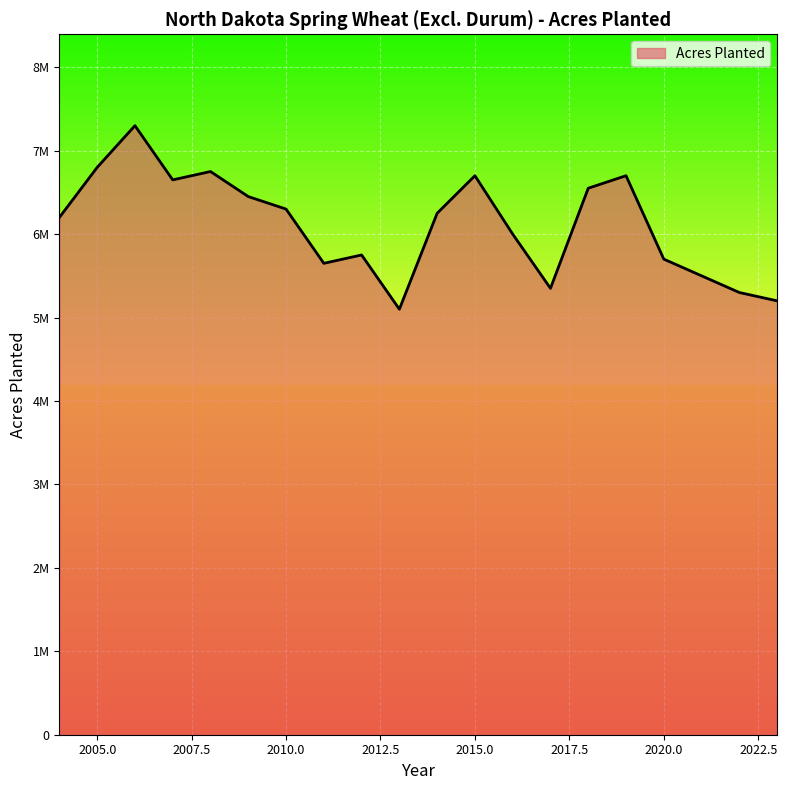

What is the minimum value shown in the chart?

5100000